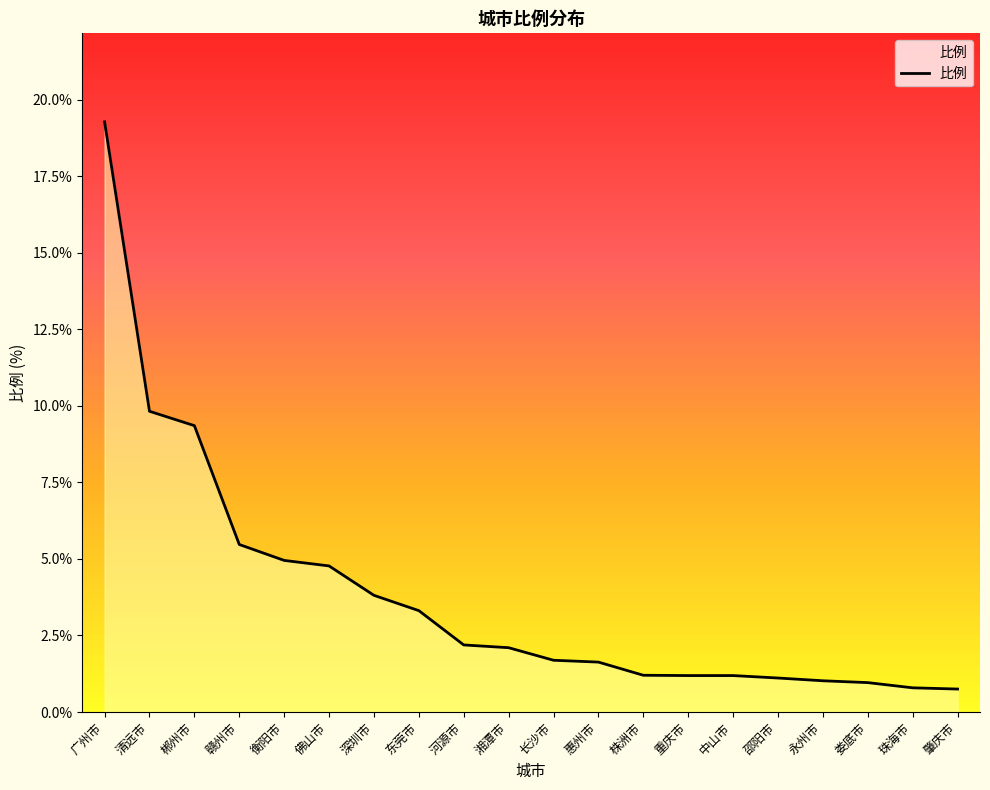

Which category has the highest value across all series?

广州市